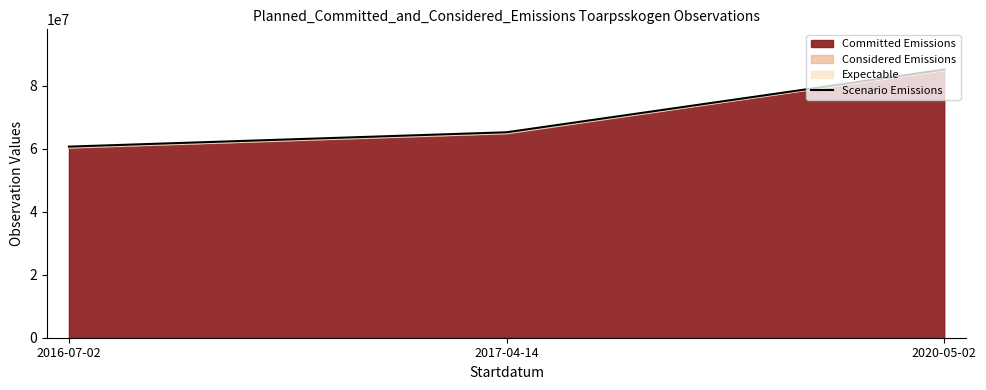

What is the minimum value shown in the chart?

60711354